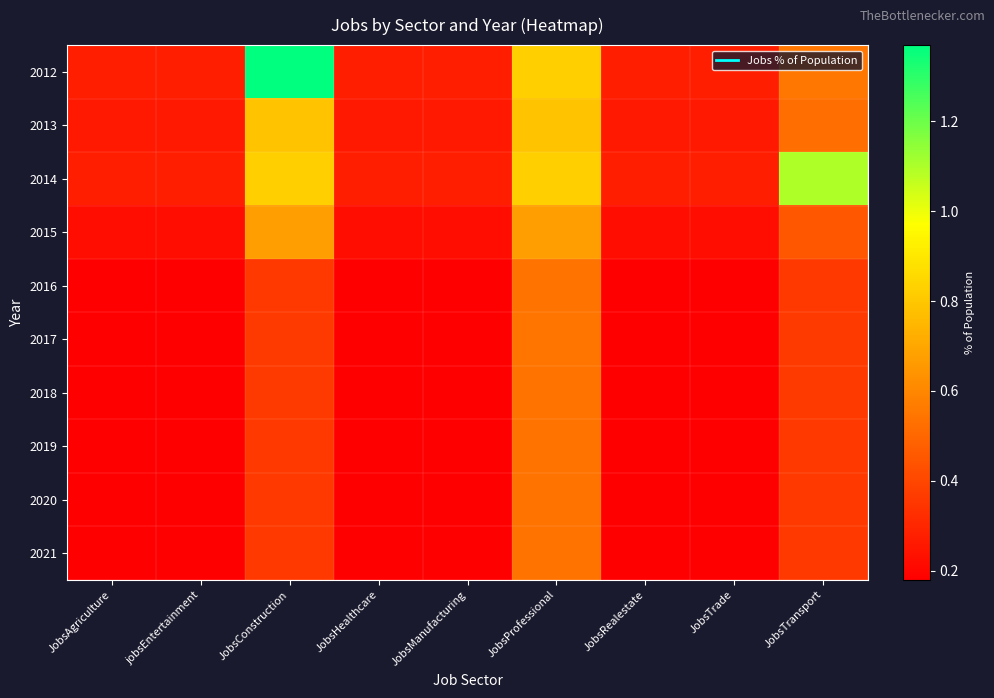

Which has a higher value, jobsEntertainment or JobsAgriculture?

jobsEntertainment